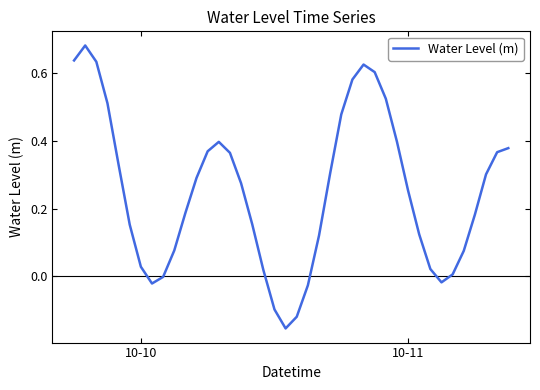

What is the difference between the maximum and minimum values?

0.8